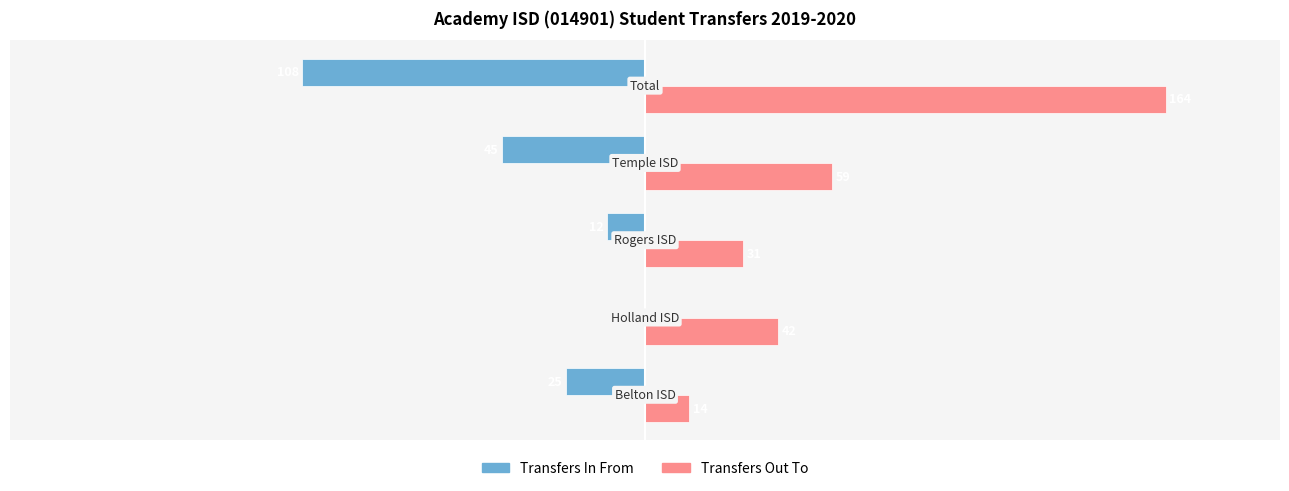

Which series has the largest total across all categories?

Transfers Out To